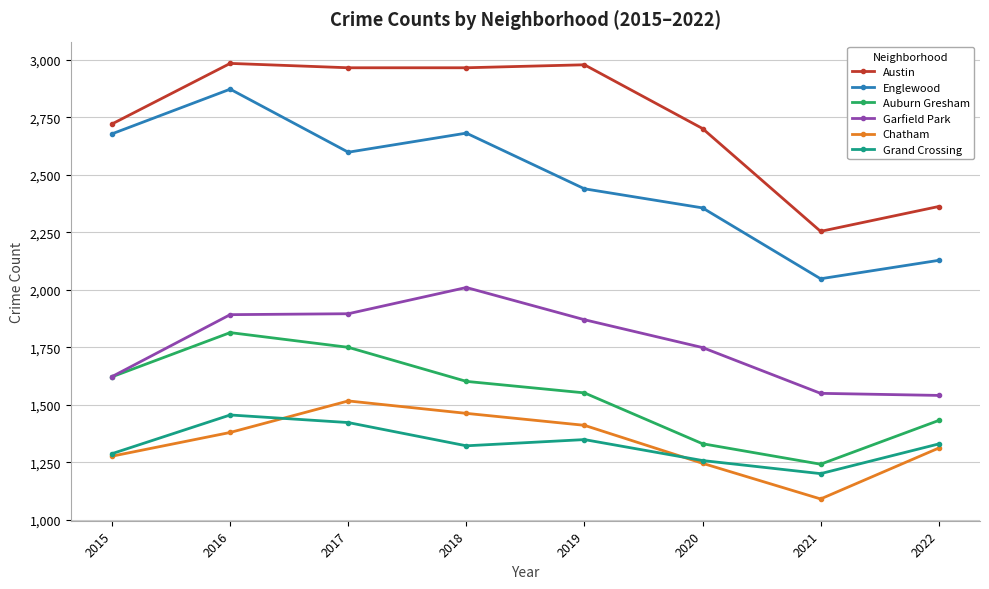

The value of Austin at 2022 is 2362. True or false?

True